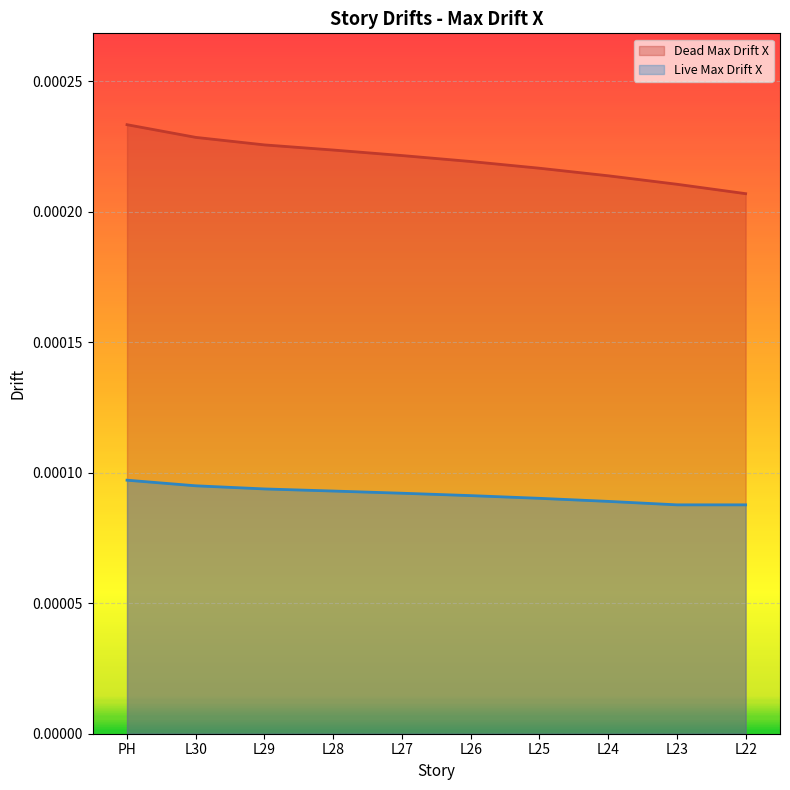

How many Live Max Drift X values are between 0 and 1?

10